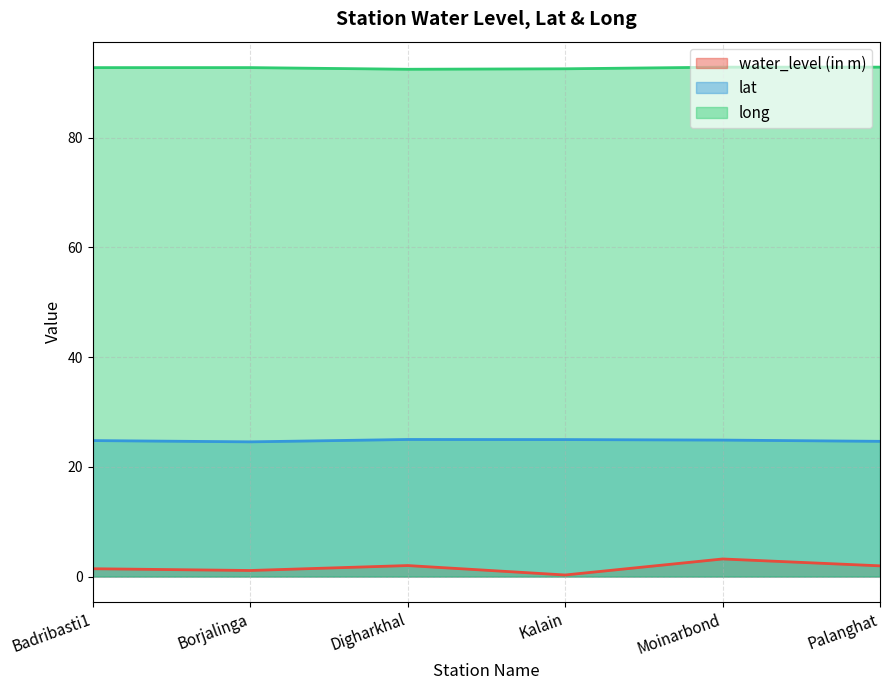

What is the label of the 4th point from the right?

Digharkhal